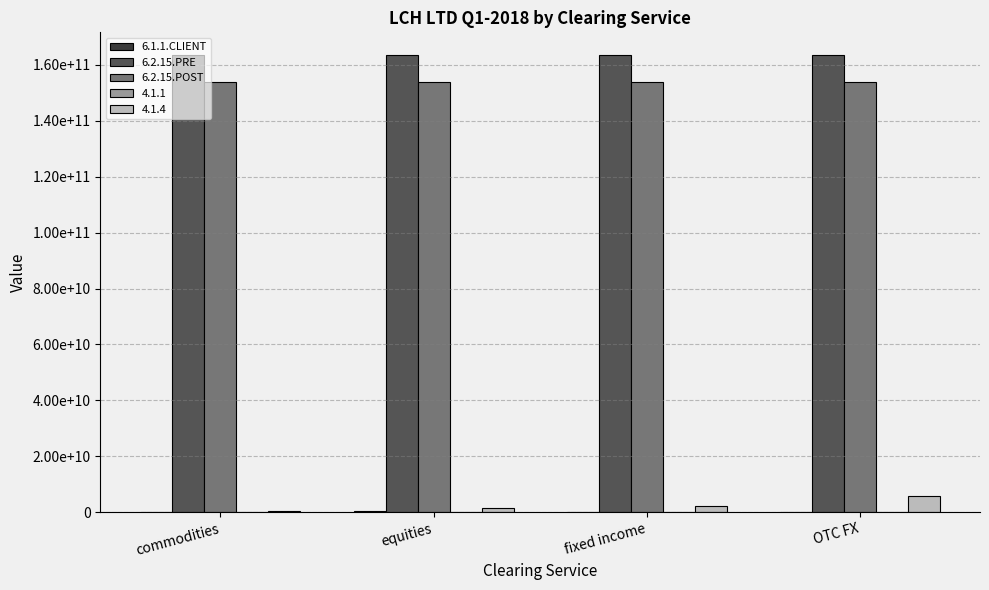

What value does the 6.1.1.CLIENT series have at equities?

493770716